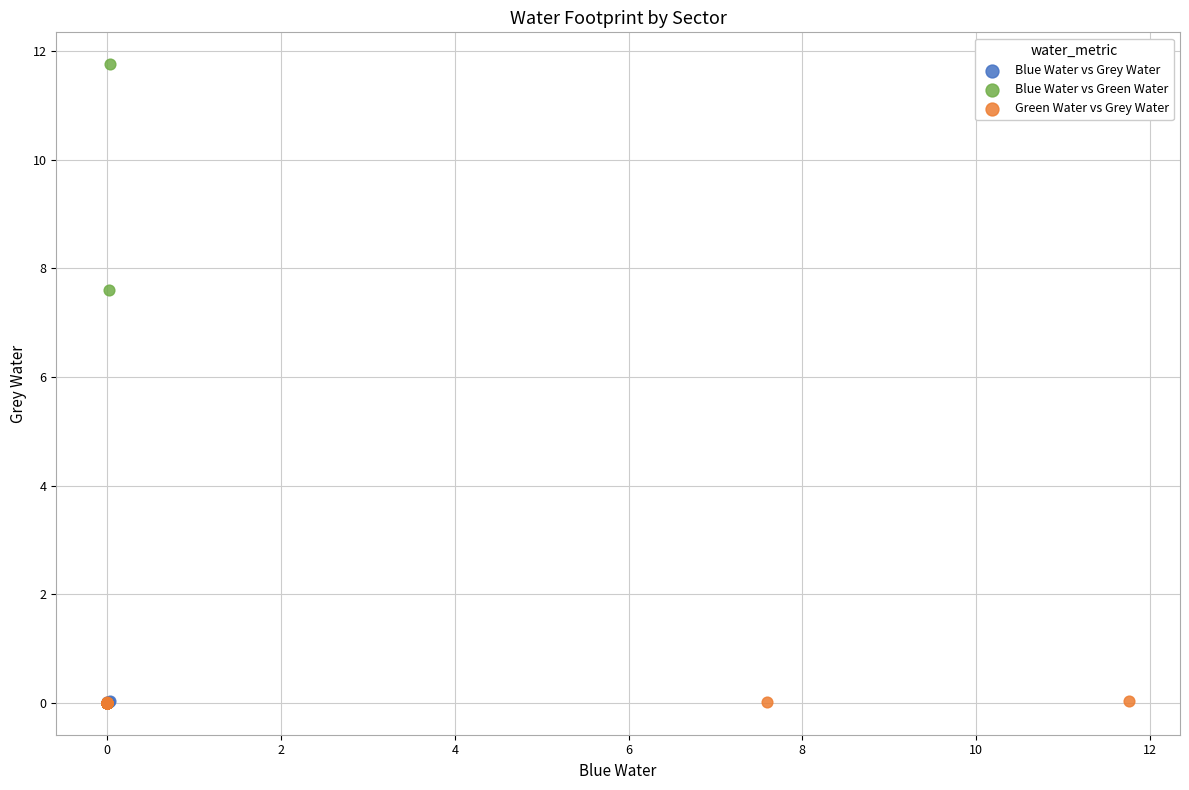

Which series contains the highest Y value?

Blue Water vs Green Water